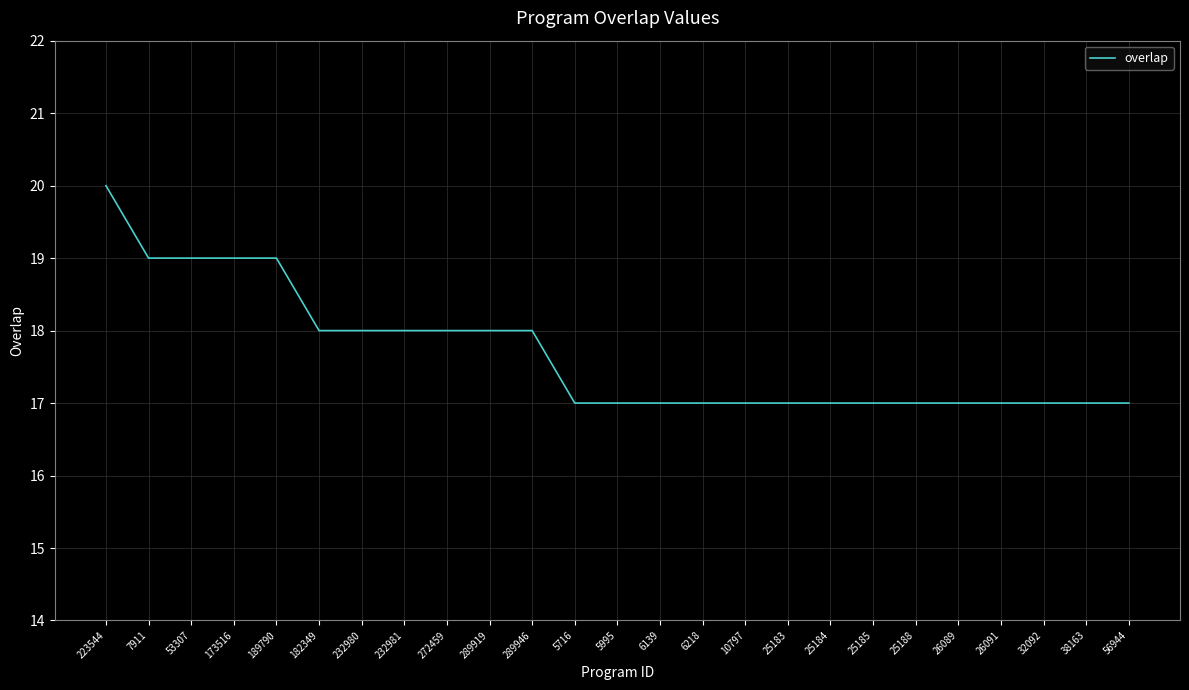

Reading left to right, what are all the values shown in this chart?

223544=20	7911=19	53307=19	173516=19	189790=19	182349=18	232980=18	232981=18	272459=18	289919=18	289946=18	5716=17	5995=17	6139=17	6218=17	10797=17	25183=17	25184=17	25185=17	25188=17	26089=17	26091=17	32092=17	38163=17	56944=17